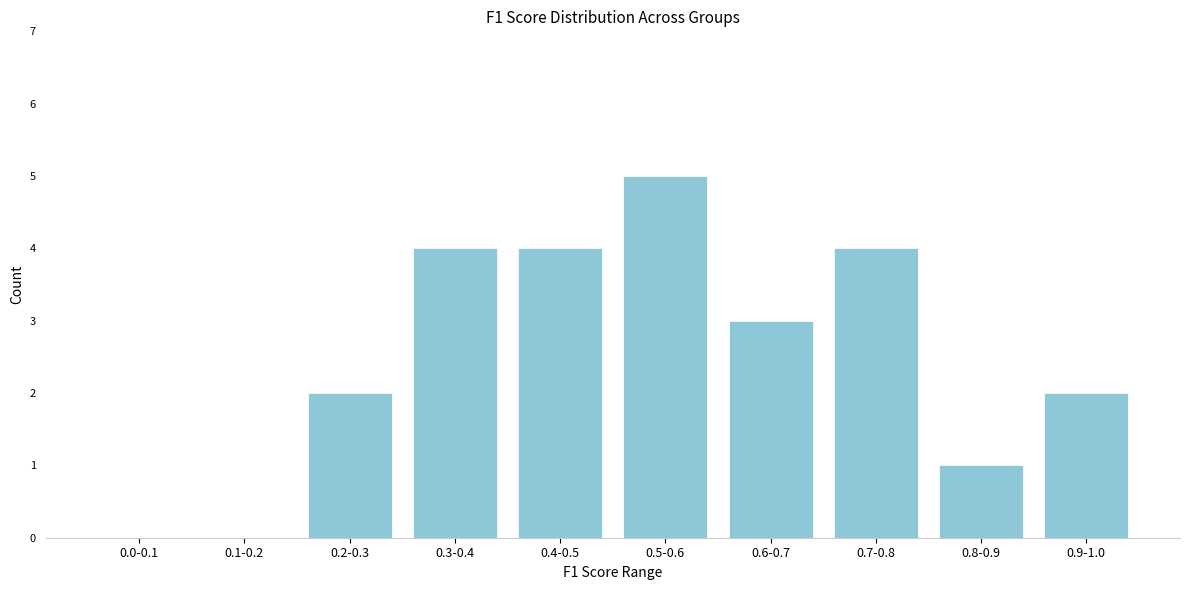

Reading right to left, transcribe all the data shown in this chart.

0.9-1.0=2	0.8-0.9=1	0.7-0.8=4	0.6-0.7=3	0.5-0.6=5	0.4-0.5=4	0.3-0.4=4	0.2-0.3=2	0.1-0.2=0	0.0-0.1=0